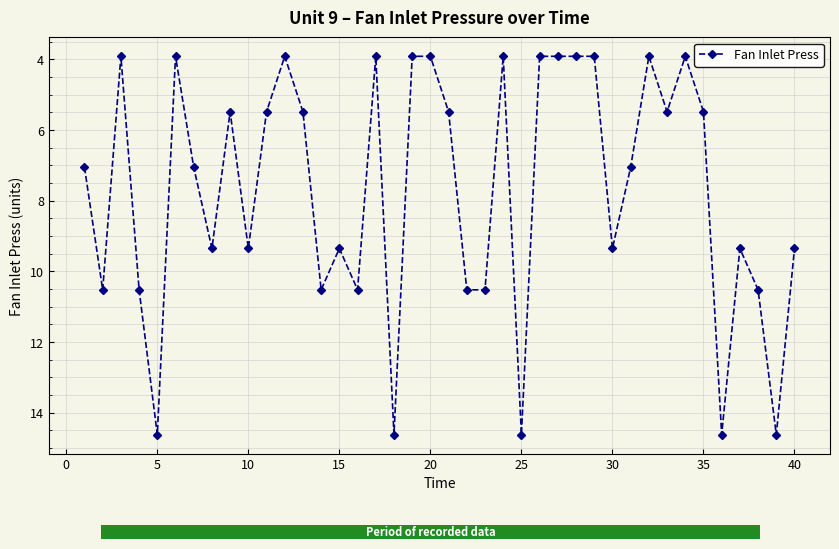

What is the greatest value displayed?

14.6